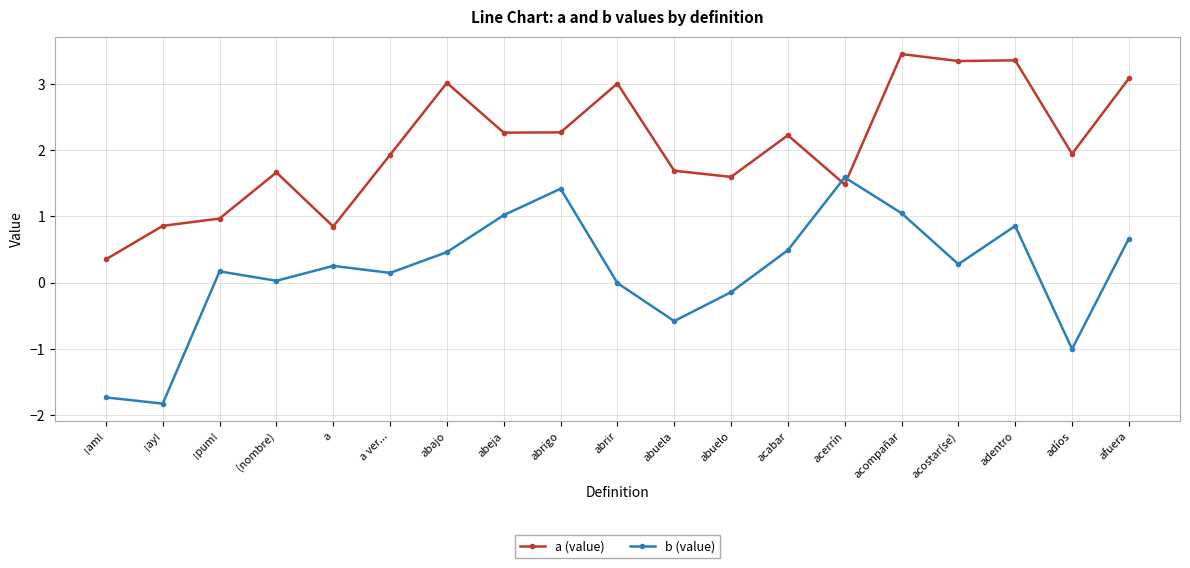

Which category has the highest value in the a (value) series?

acompañar